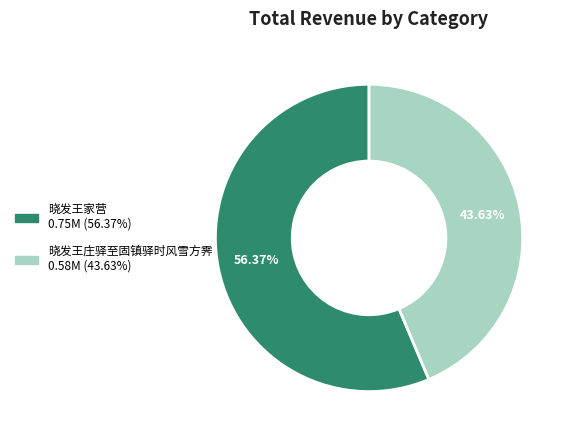

What percentage is the 晓发王家营 slice, to the nearest percent?

56%